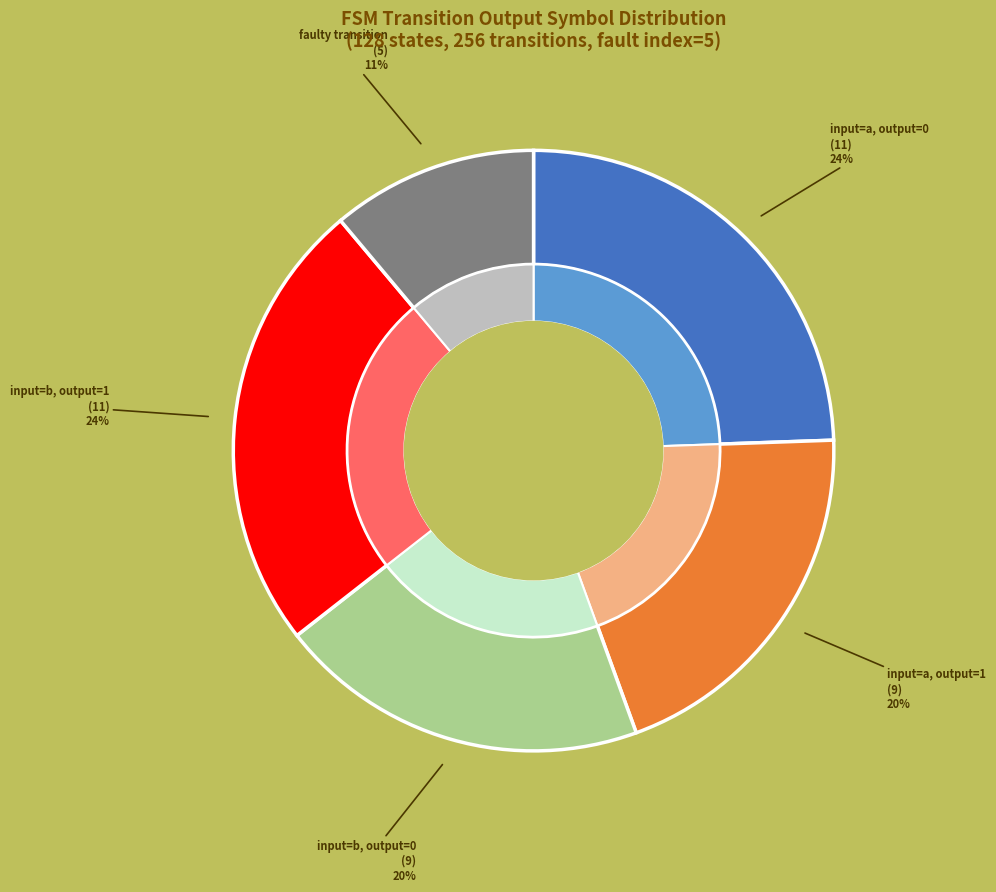

True or false: 10 accounts for 0% of the total.

True